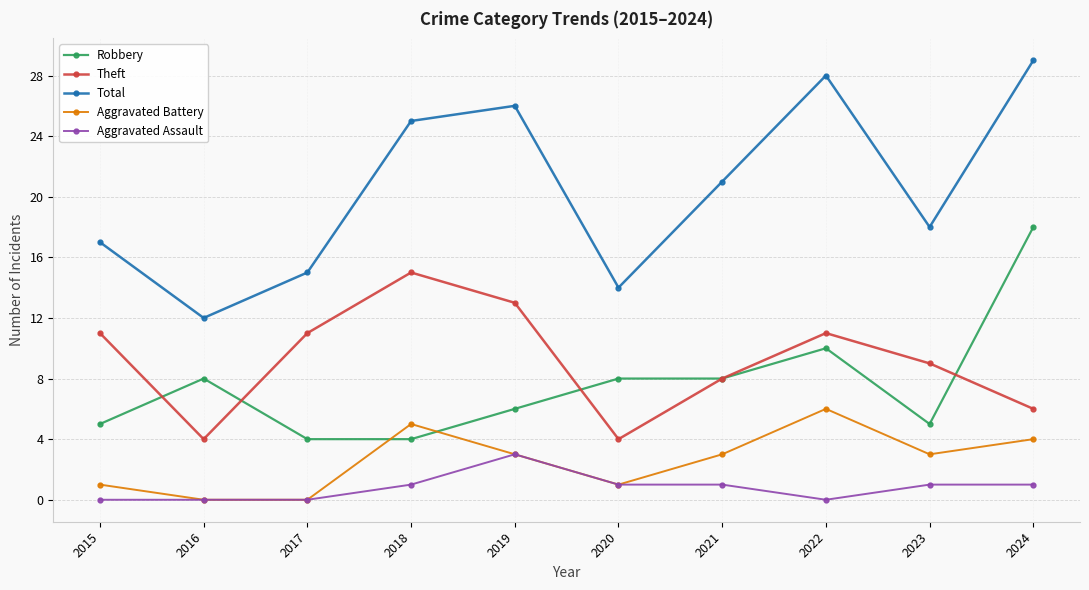

Reading right to left, list all the values displayed in this chart.

Robbery: 18	5	10	8	8	6	4	4	8	5
Theft: 6	9	11	8	4	13	15	11	4	11
Total: 29	18	28	21	14	26	25	15	12	17
Aggravated Battery: 4	3	6	3	1	3	5	0	0	1
Aggravated Assault: 1	1	0	1	1	3	1	0	0	0